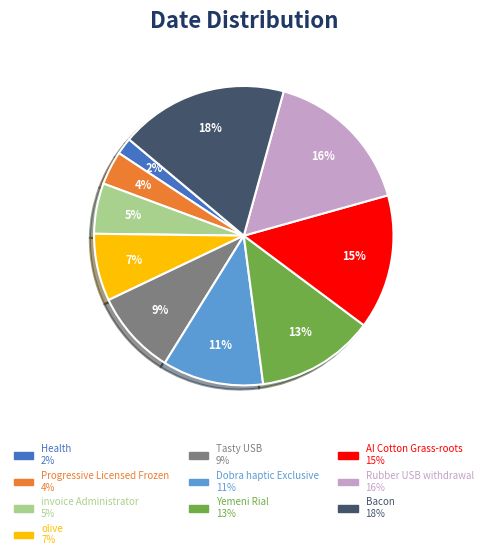

Does Dobra haptic Exclusive account for over 50% of the chart?

No